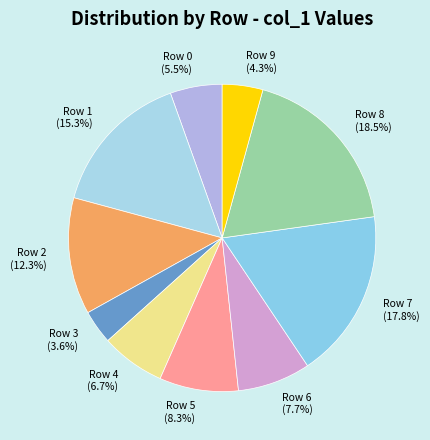

To the nearest percent, what is the difference between the largest and smallest slice percentages?

15%